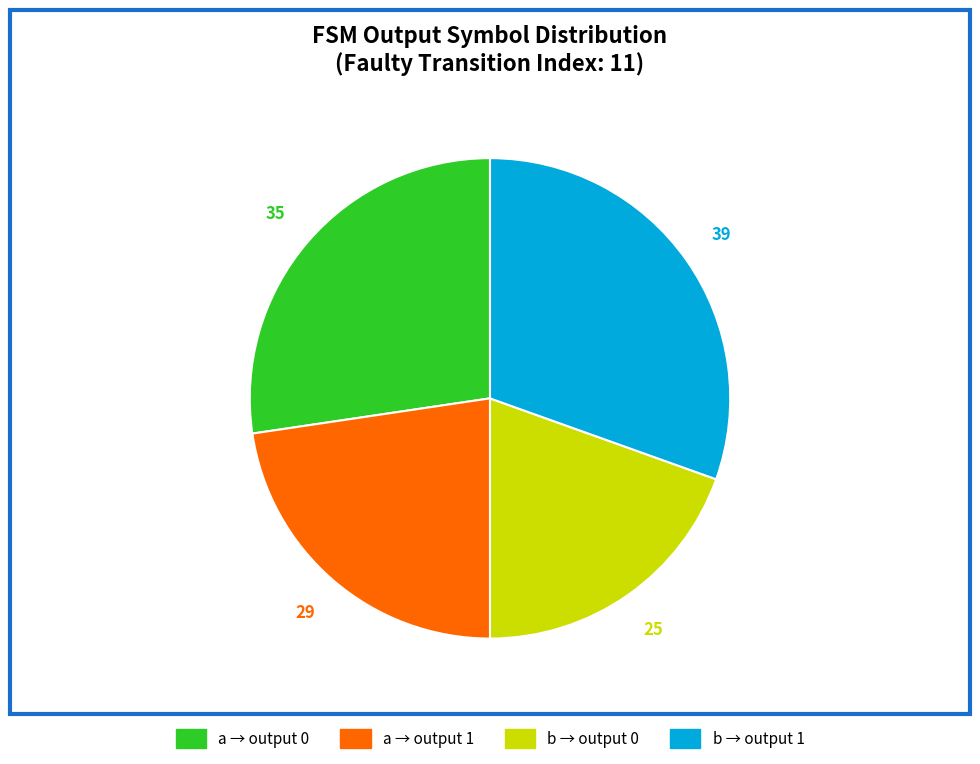

Count the number of slices in the pie.

4